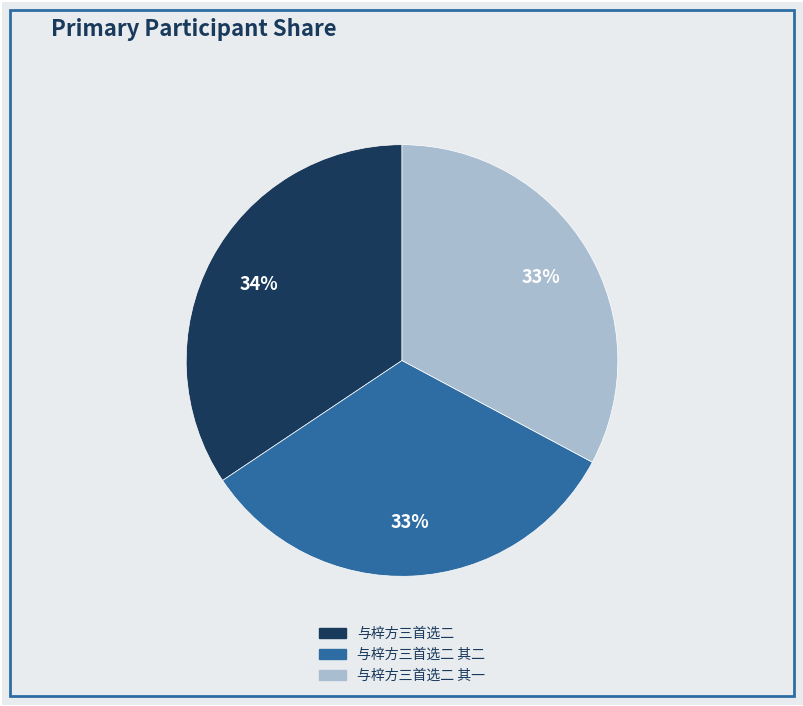

How many segments does this pie chart have?

3